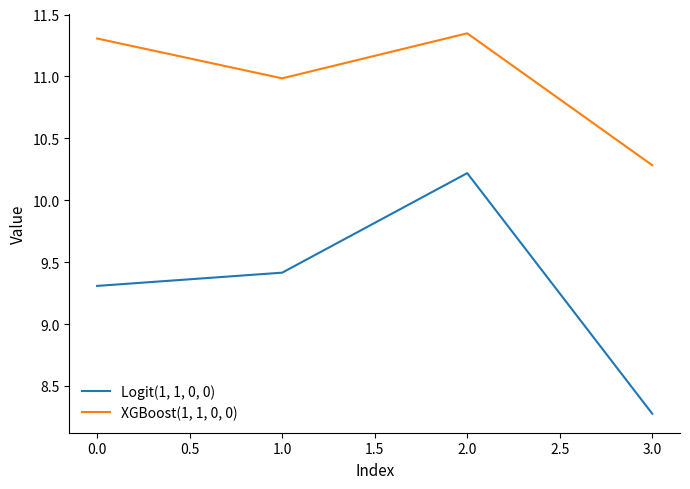

Between 1.0 and 2.0, which series saw the biggest shift?

Logit(1, 1, 0, 0)